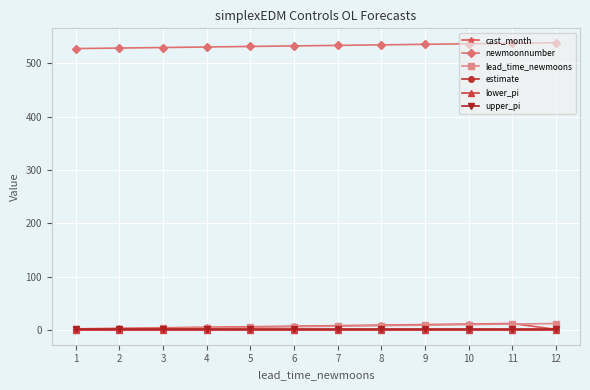

True or false: newmoonnumber and lead_time_newmoons cross at least once.

False